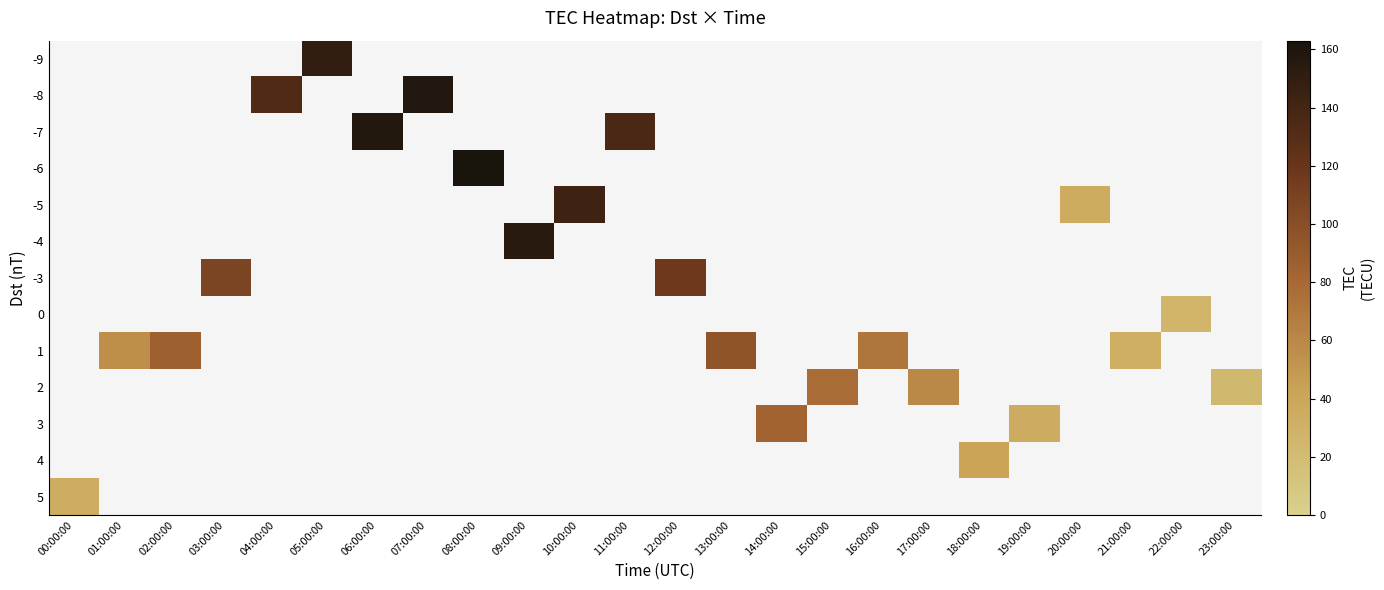

Between 11:00:00 and 04:00:00, which is larger?

04:00:00